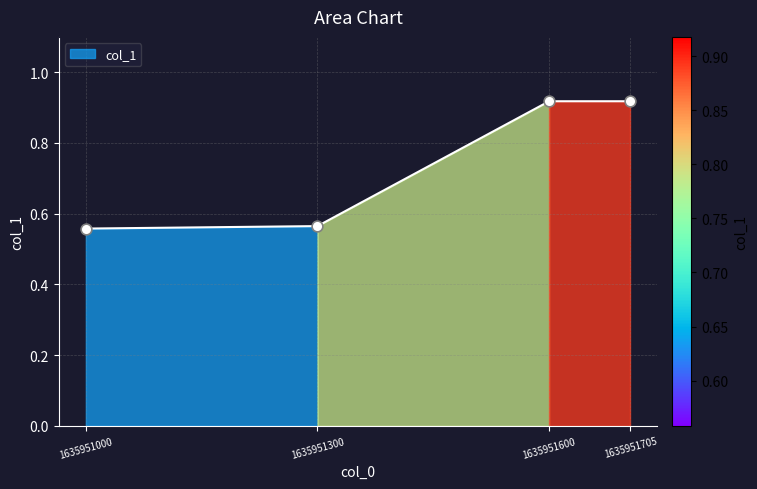

What is the change in value from 1635951300.0 to 1635951600.0?

+0.4